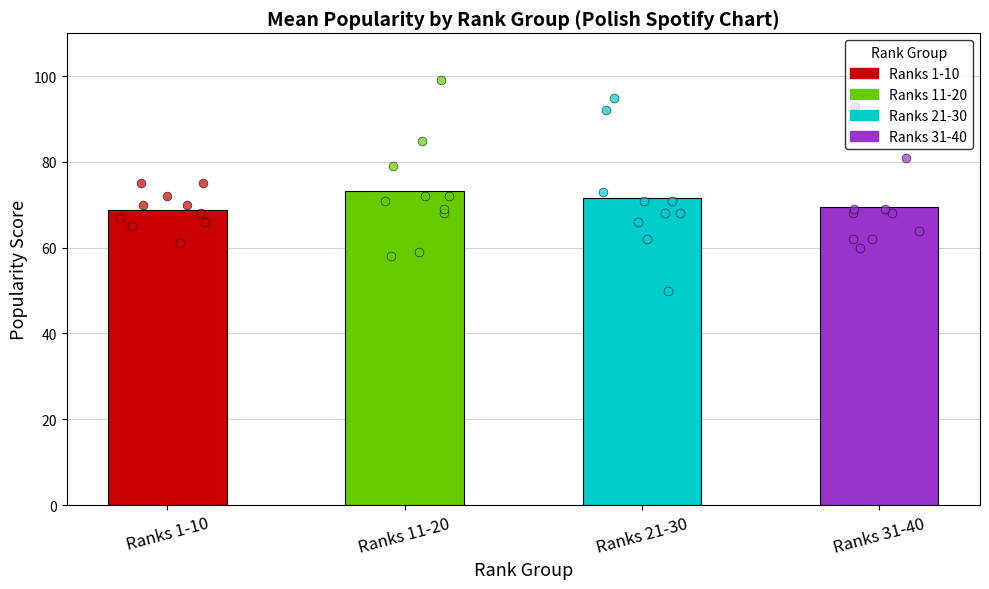

Is the value of 21-30 at rank 4 greater than the value of 11-20 at rank 7?

No